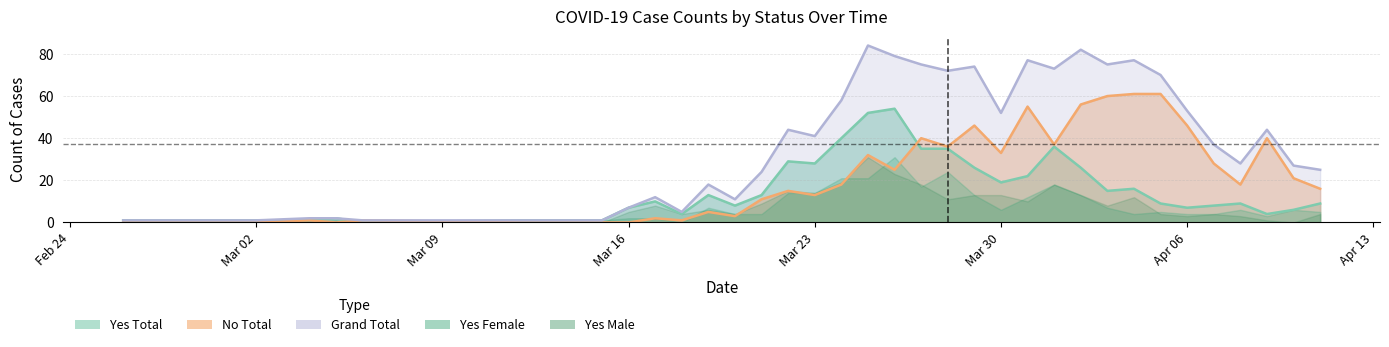

Which has a higher value, 2020-04-10 or 2020-03-22?

2020-03-22